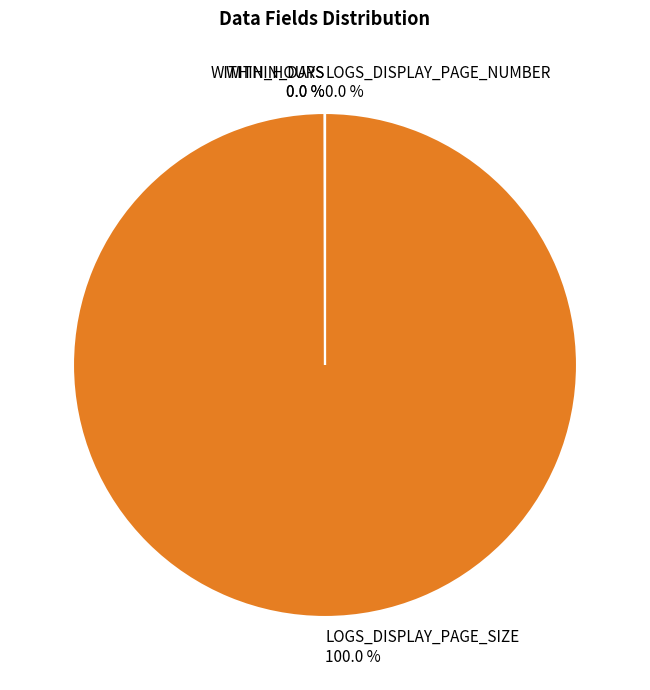

Is there any slice that represents more than half of the pie?

Yes